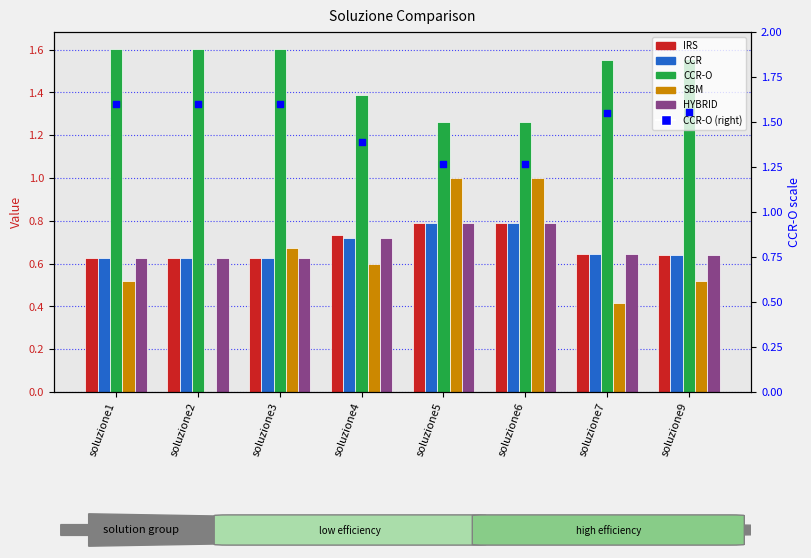

Which series reaches the maximum Y coordinate?

CCR-O